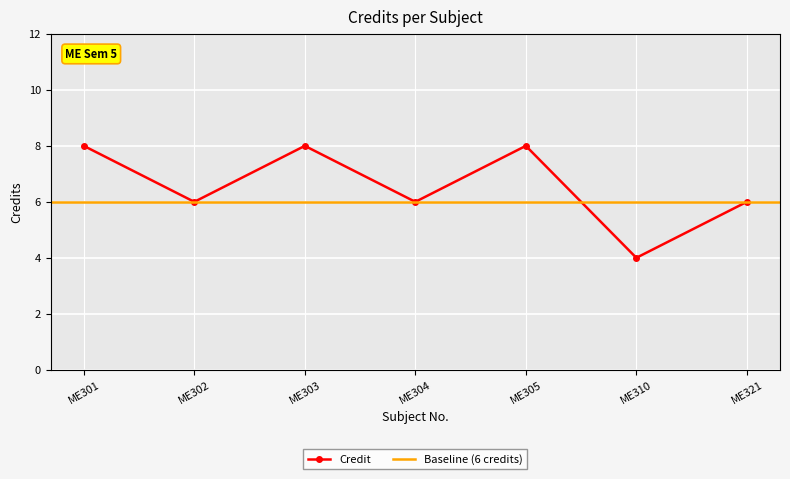

At which category does the data reach its first local peak?

ME303